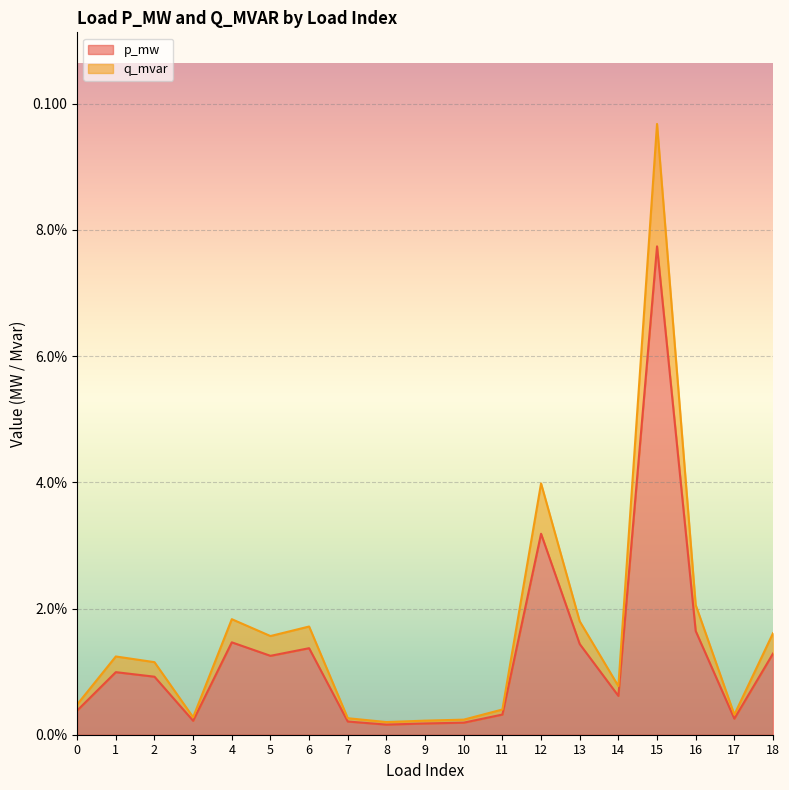

The value of p_mw at 3 is 0.0. True or false?

False